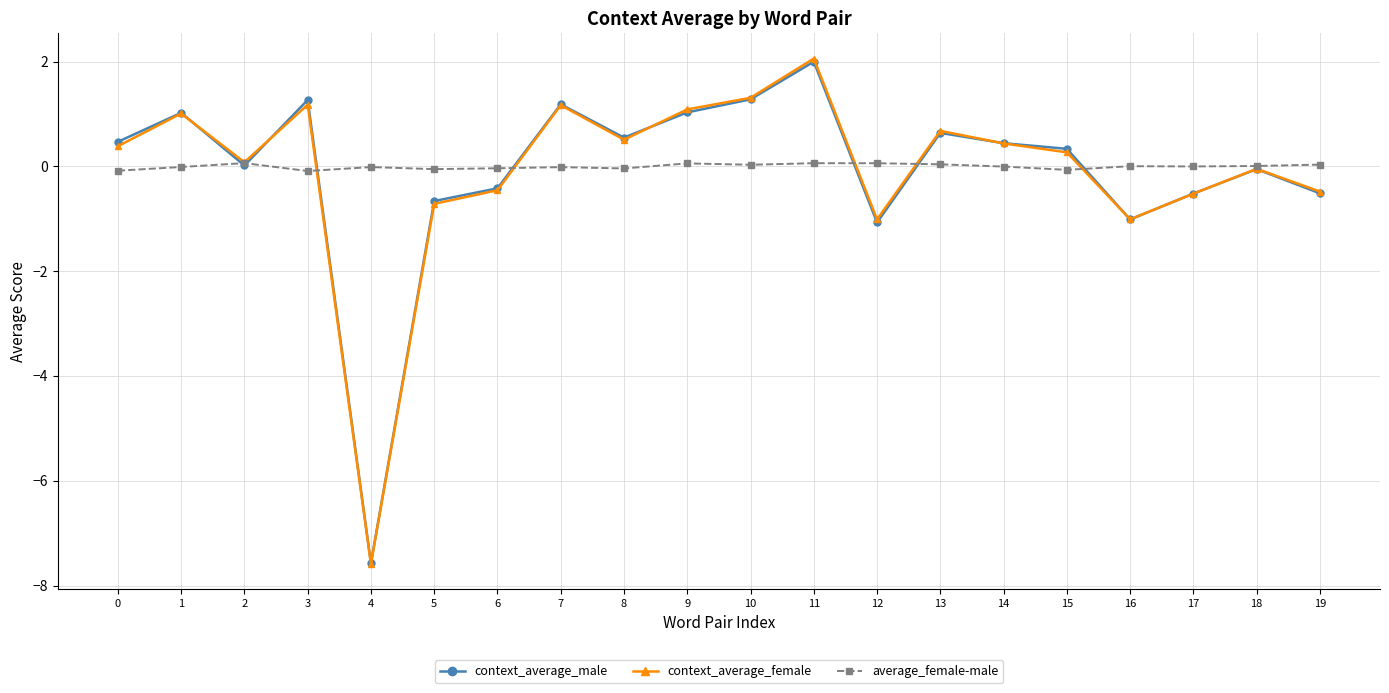

What is the average value of the context_average_male series?

-0.1